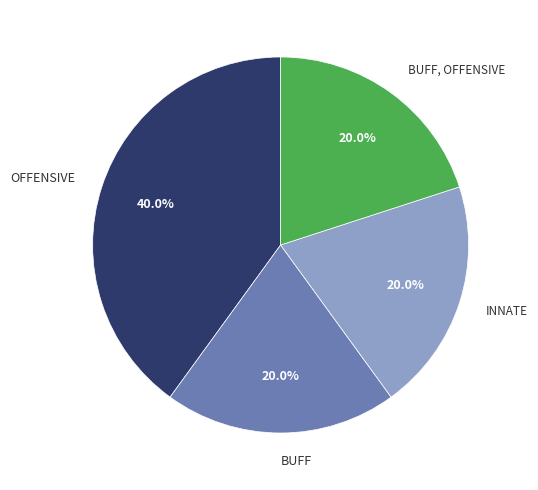

To the nearest percent, what is the average slice percentage?

25%